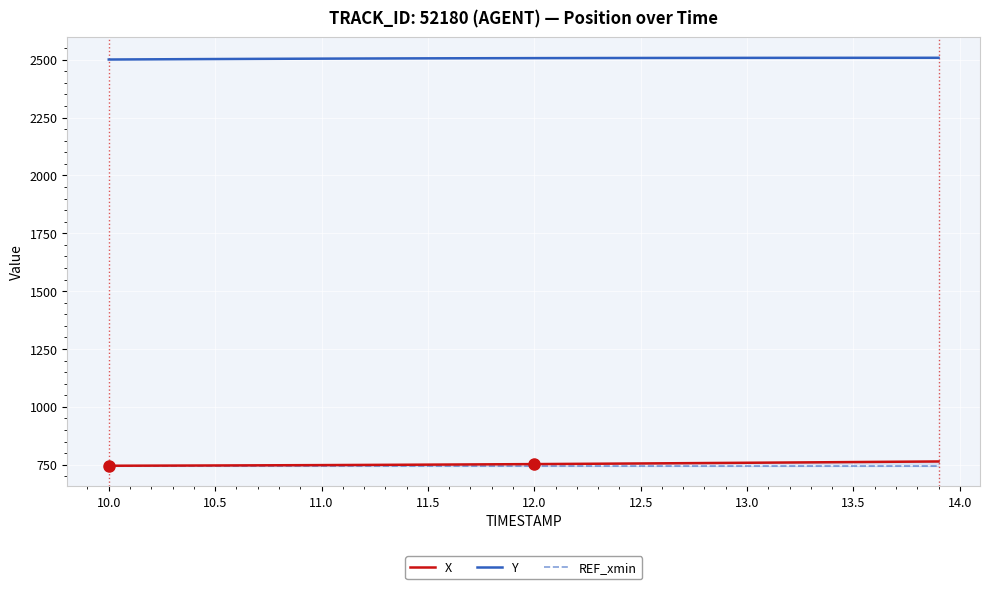

True or false: X and REF_xmin intersect in this chart.

False